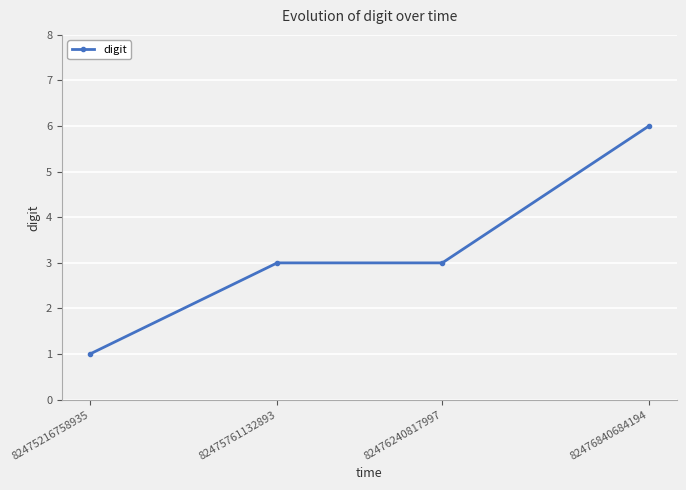

Reading left to right, transcribe all the data shown in this chart.

82475216758935=1	82475761132893=3	82476240817997=3	82476840684194=6